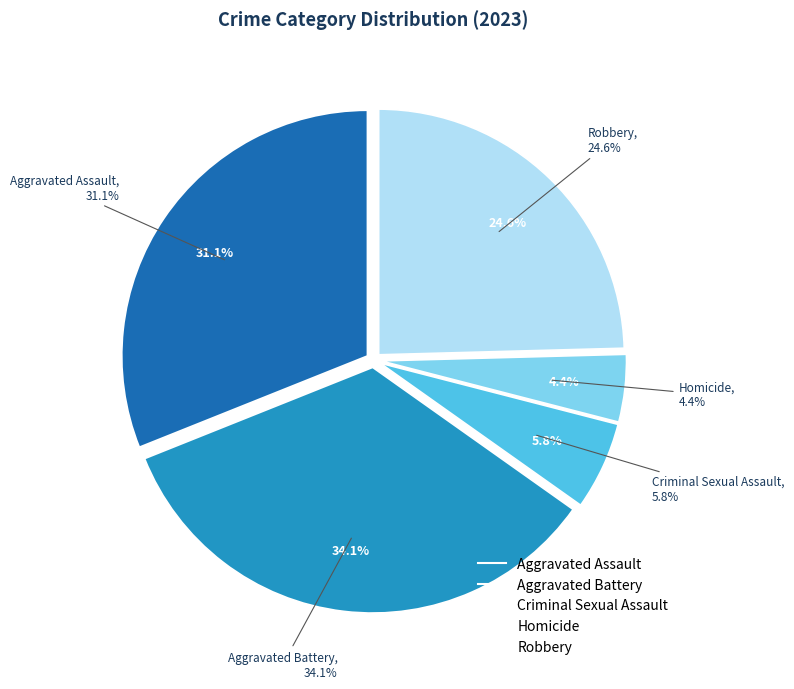

Which category has the biggest portion of the pie?

Aggravated Battery